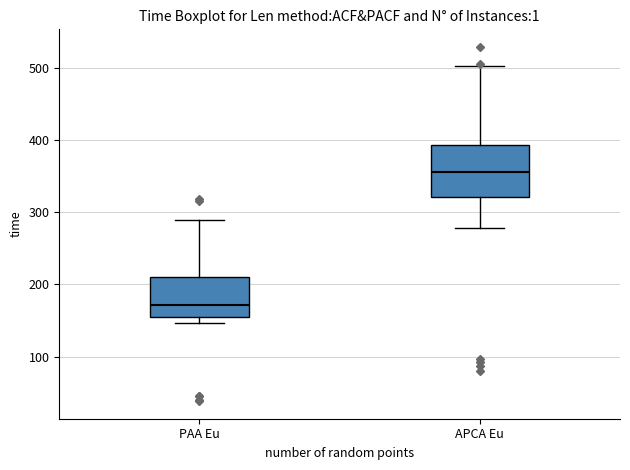

Comparing the boxes themselves (not the whiskers), which one is the tallest?

APCA Eu